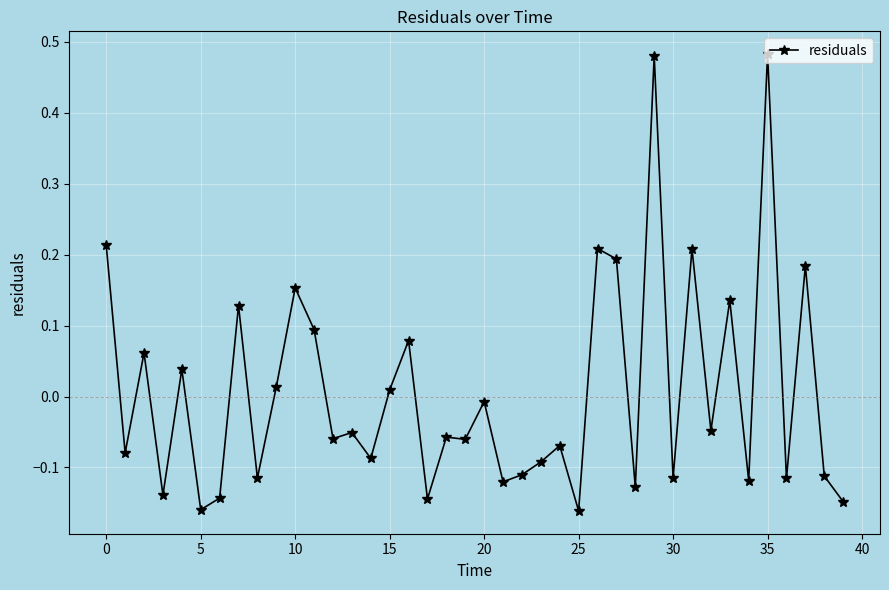

How many lines are shown in the chart?

1